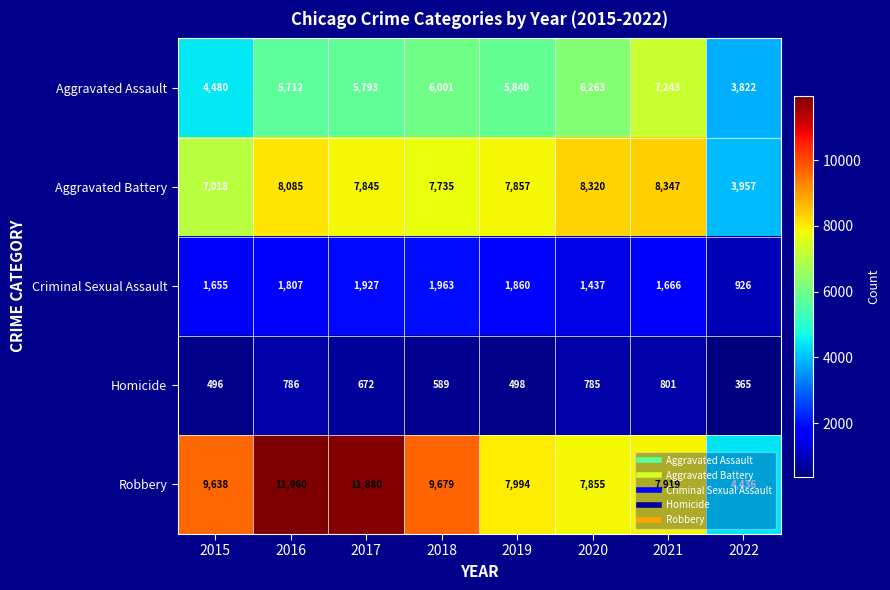

How many categories are shown in the chart?

8